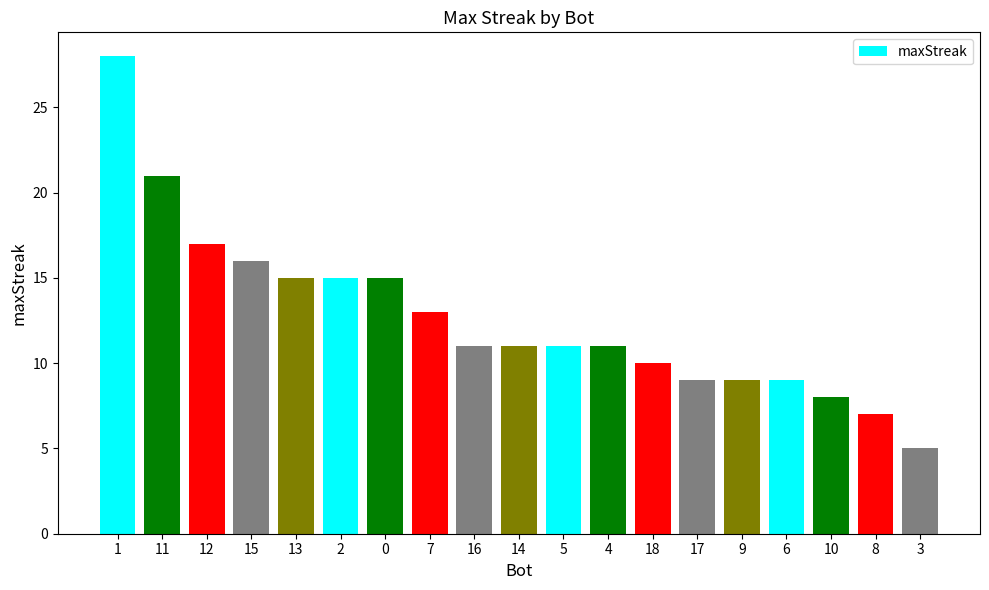

What is the difference between the second highest and minimum values?

16